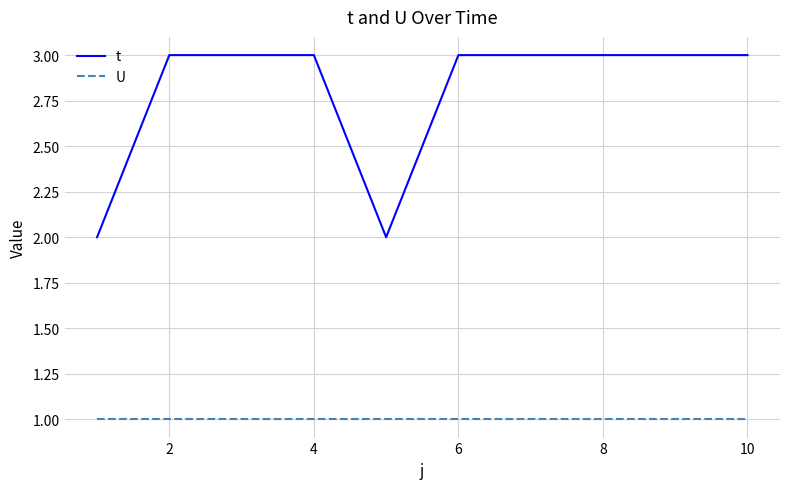

Which series has the widest spread of values?

t